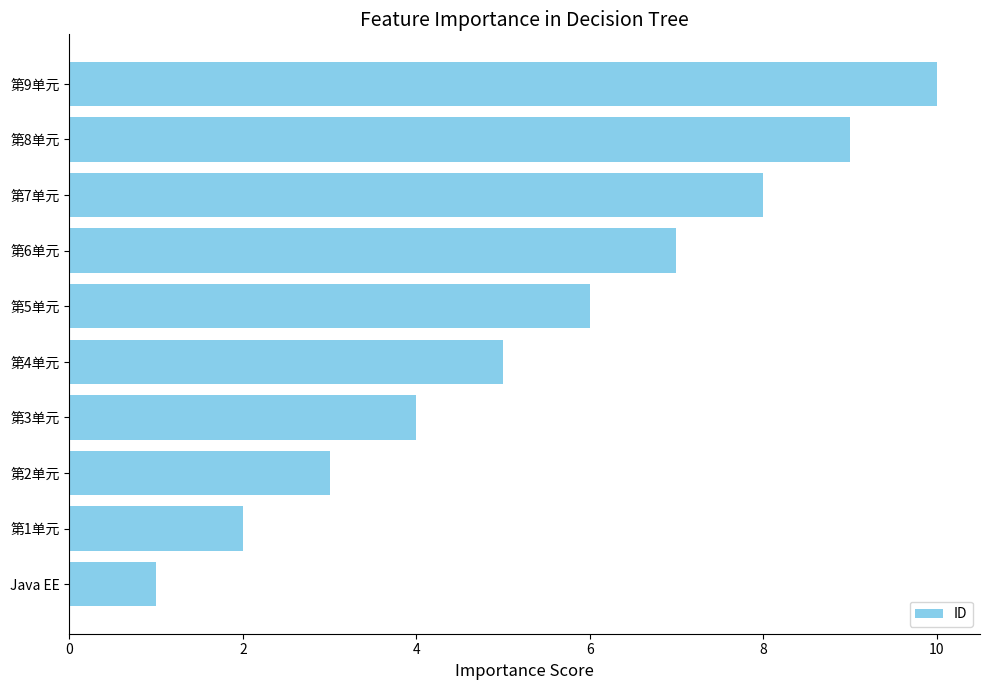

List the labels in order of value, largest first.

第9单元, 第8单元, 第7单元, 第6单元, 第5单元, 第4单元, 第3单元, 第2单元, 第1单元, Java EE